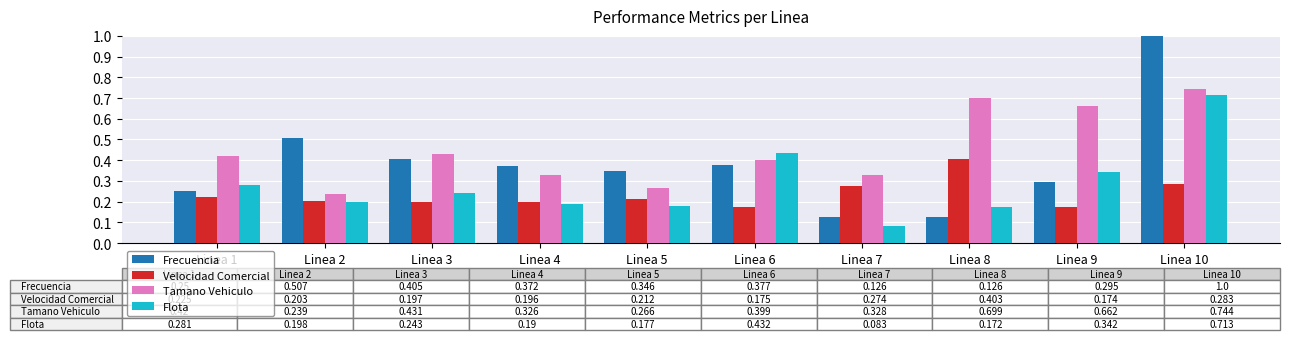

How many bars are there in each group?

4